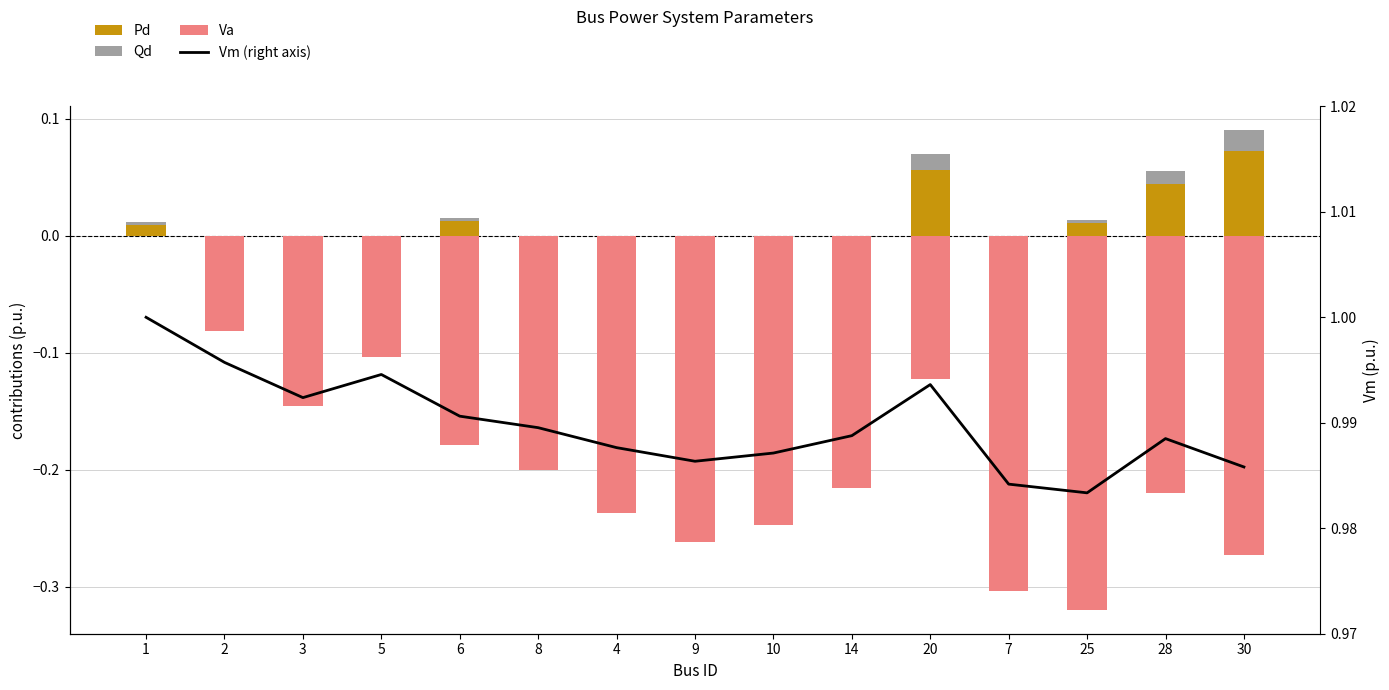

Reading right to left, transcribe all the data shown in this chart.

Pd: 30=0.1	28=0.0	25=0.0	7=0.0	20=0.1	14=0.0	10=0.0	9=0.0	4=0.0	8=0.0	6=0.0	5=0.0	3=0.0	2=0.0	1=0.0
Qd: 30=0.0	28=0.0	25=0.0	7=0.0	20=0.0	14=0.0	10=0.0	9=0.0	4=0.0	8=0.0	6=0.0	5=0.0	3=0.0	2=0.0	1=0.0
Va: 30=-0.3	28=-0.2	25=-0.3	7=-0.3	20=-0.1	14=-0.2	10=-0.2	9=-0.3	4=-0.2	8=-0.2	6=-0.2	5=-0.1	3=-0.1	2=-0.1	1=0.0
Vm (right axis): 30=1.0	28=1.0	25=1.0	7=1.0	20=1.0	14=1.0	10=1.0	9=1.0	4=1.0	8=1.0	6=1.0	5=1.0	3=1.0	2=1.0	1=1.0